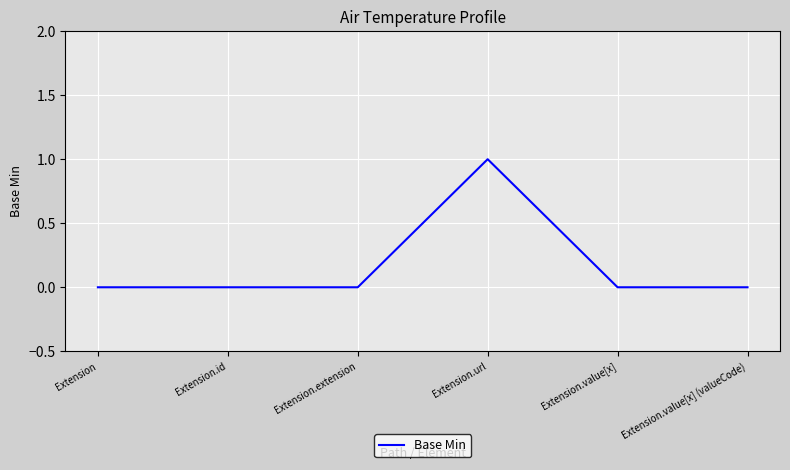

Reading left to right, list all the values displayed in this chart.

Extension=0	Extension.id=0	Extension.extension=0	Extension.url=1	Extension.value[x]=0	Extension.value[x] (valueCode)=0